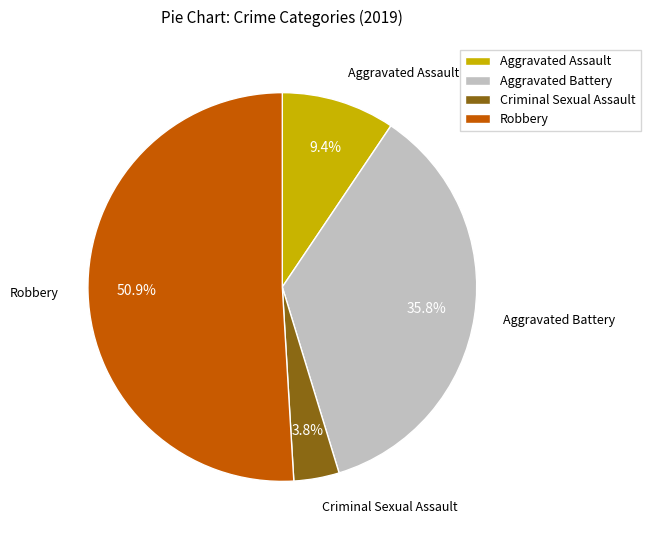

Which has a higher value, Aggravated Battery or Robbery?

Robbery